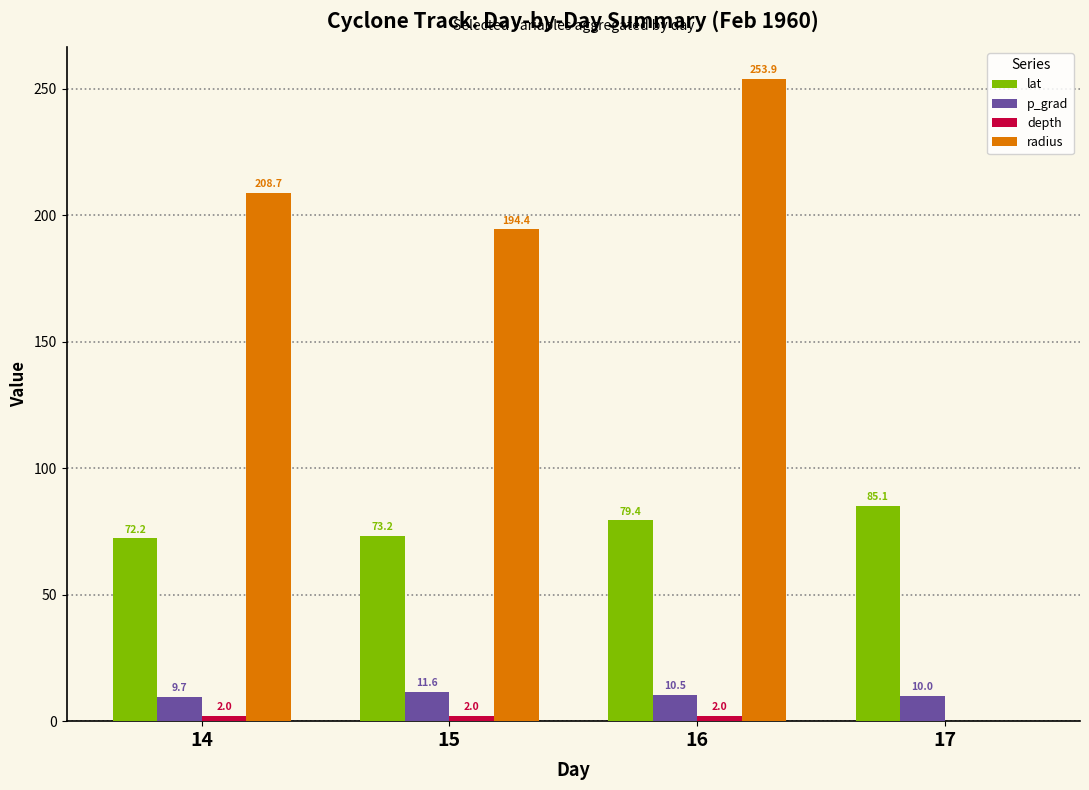

The value of p_grad at 15 is 11.6. True or false?

True